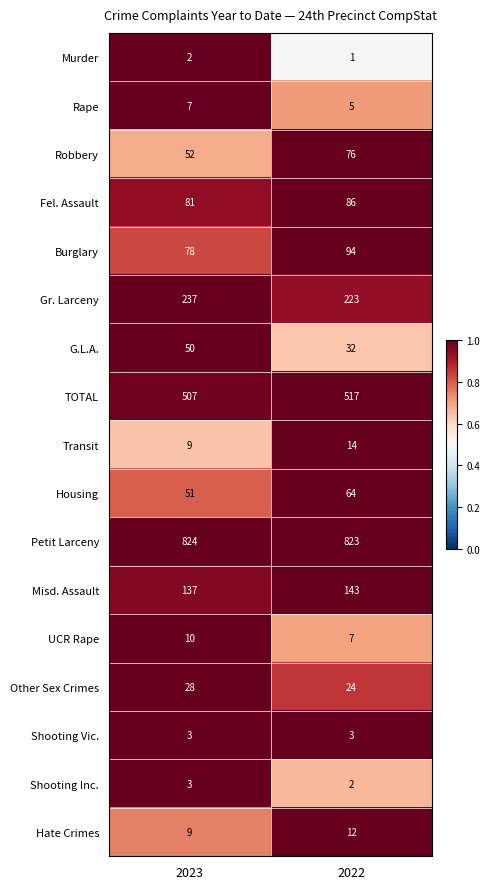

What is the total value across all series at 2022?

2126